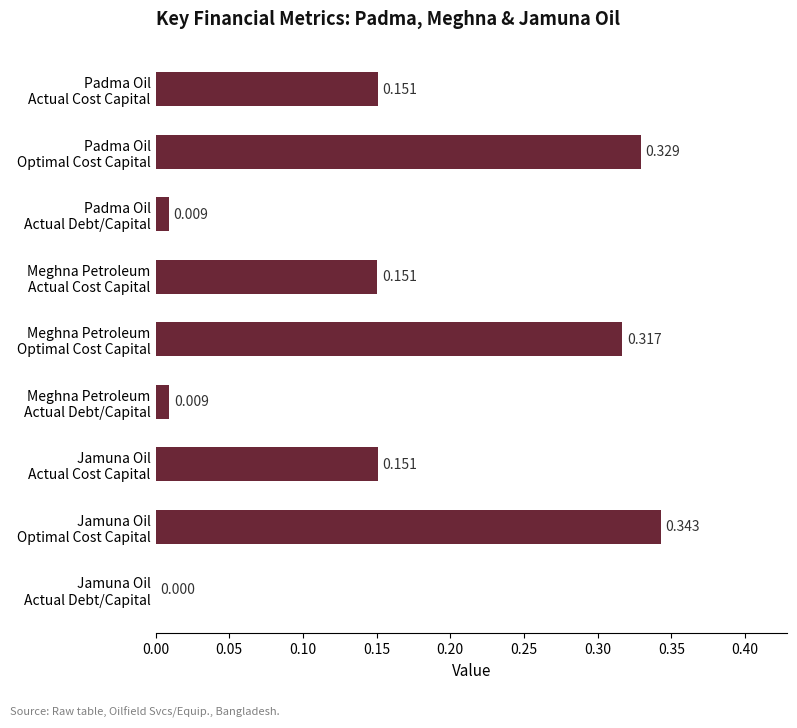

Where is the data nearest to the value 0?

Jamuna Oil
Actual Debt/Capital